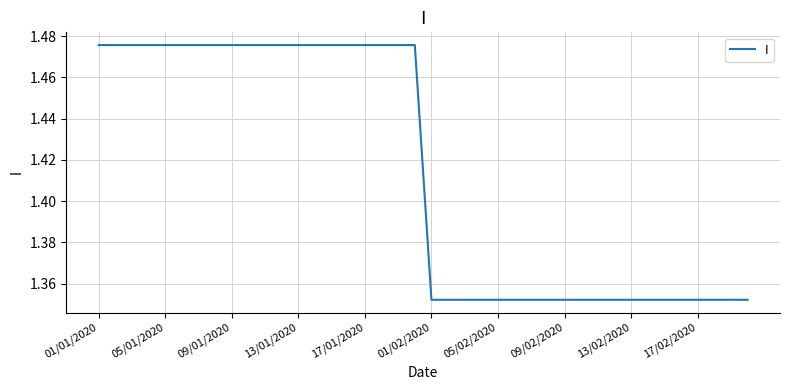

What is the greatest value displayed?

1.5